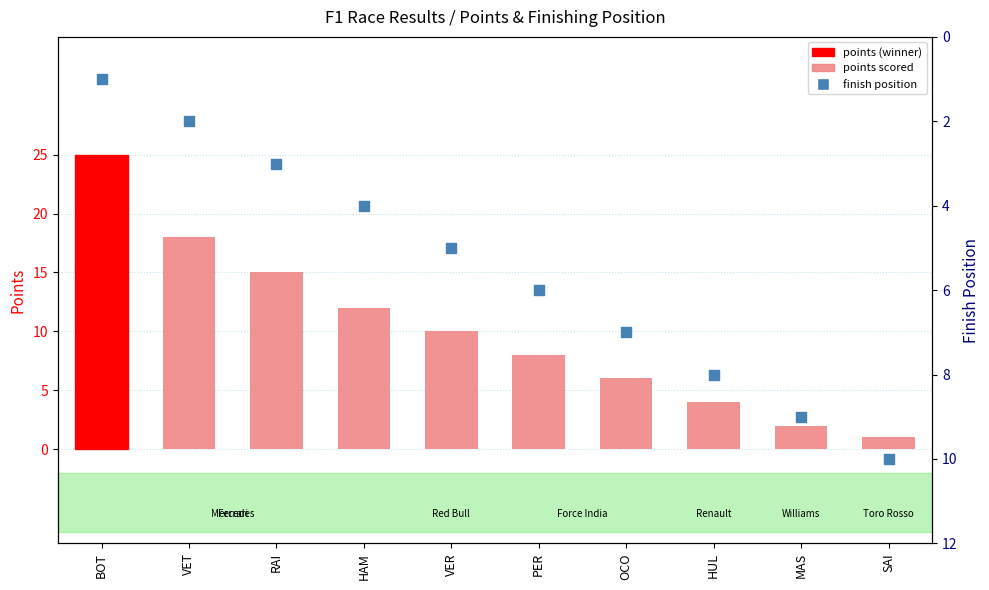

Which series has the largest total across all categories?

points scored